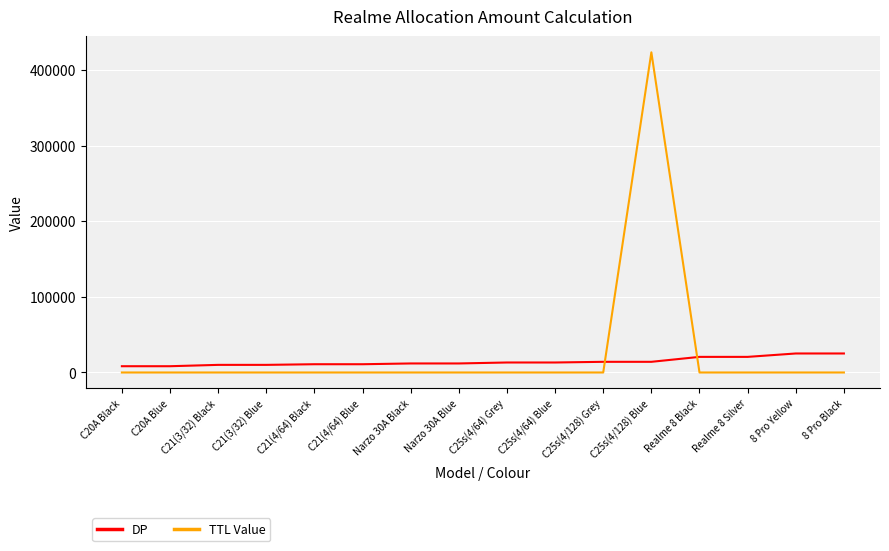

True or false: DP and TTL Value intersect in this chart.

True